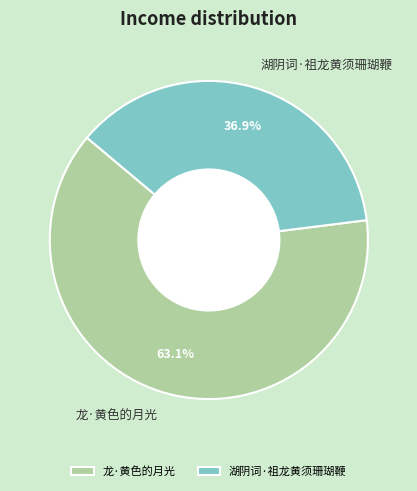

To the nearest percent, what is the difference between the 湖阴词·祖龙黄须珊瑚鞭 and 龙·黄色的月光 slice percentages?

26%